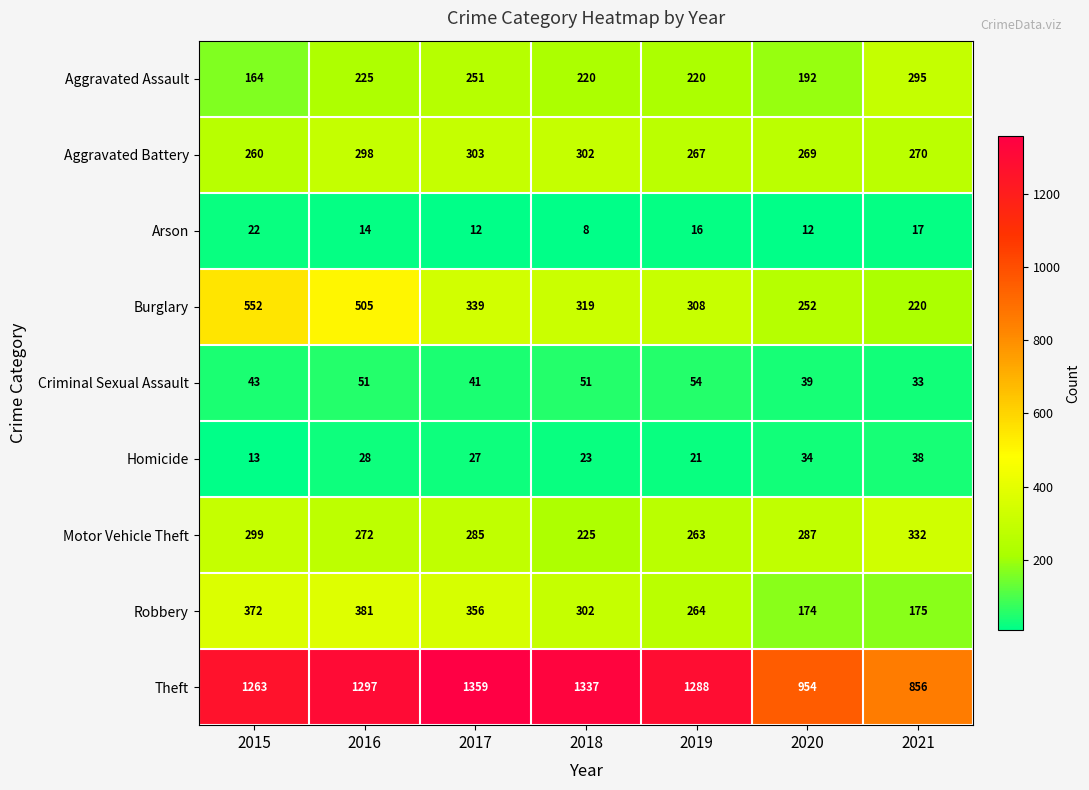

Which series has the largest total across all categories?

Theft